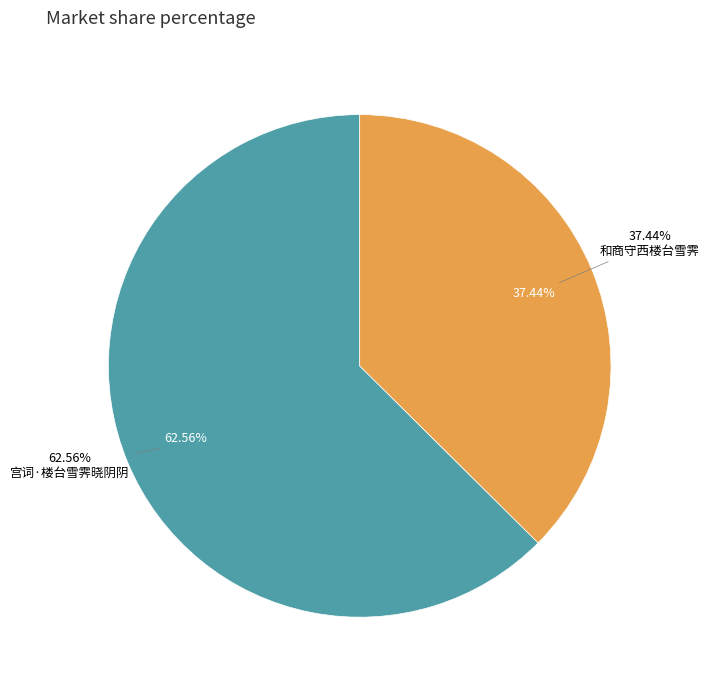

Which slice represents more than half of the pie?

宫词·楼台雪霁晓阴阴